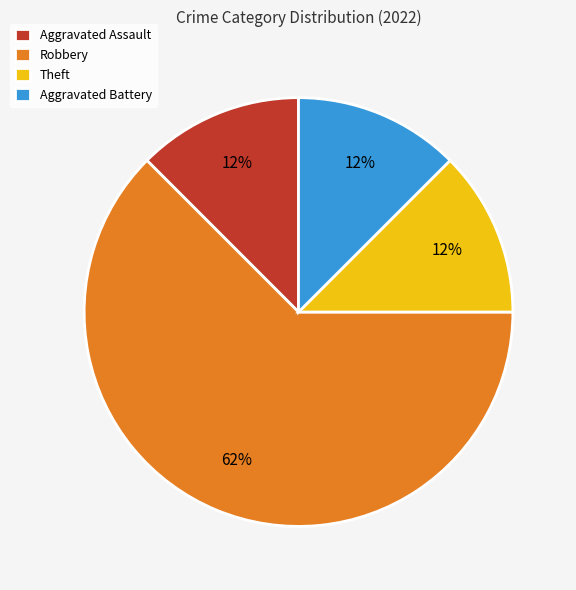

Is it true that Aggravated Battery is 12% of the pie?

True